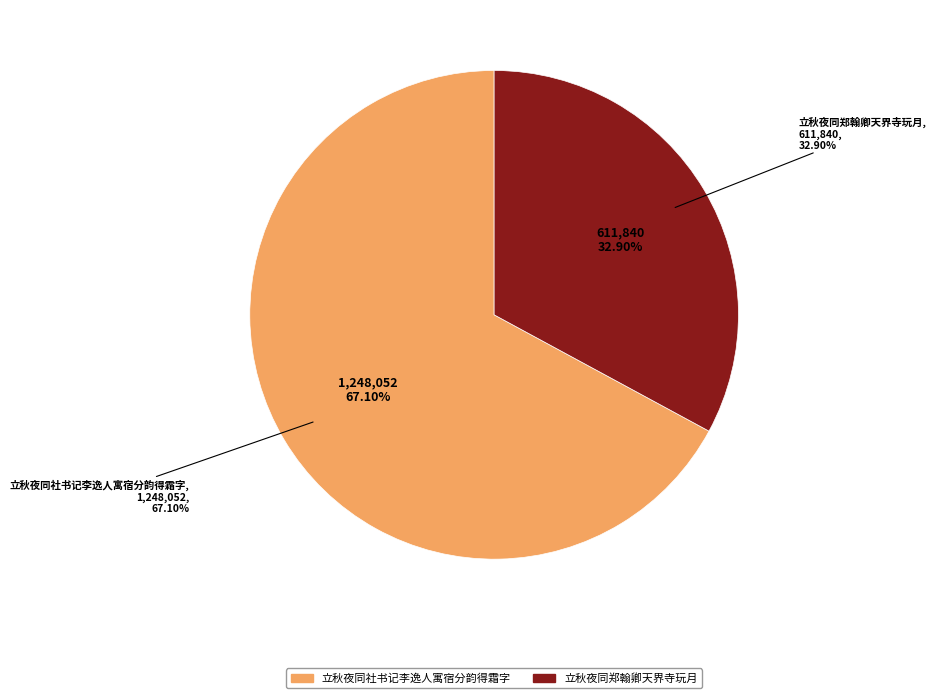

To the nearest percent, what percentage of the pie is 立秋夜同郑翰卿天界寺玩月?

33%